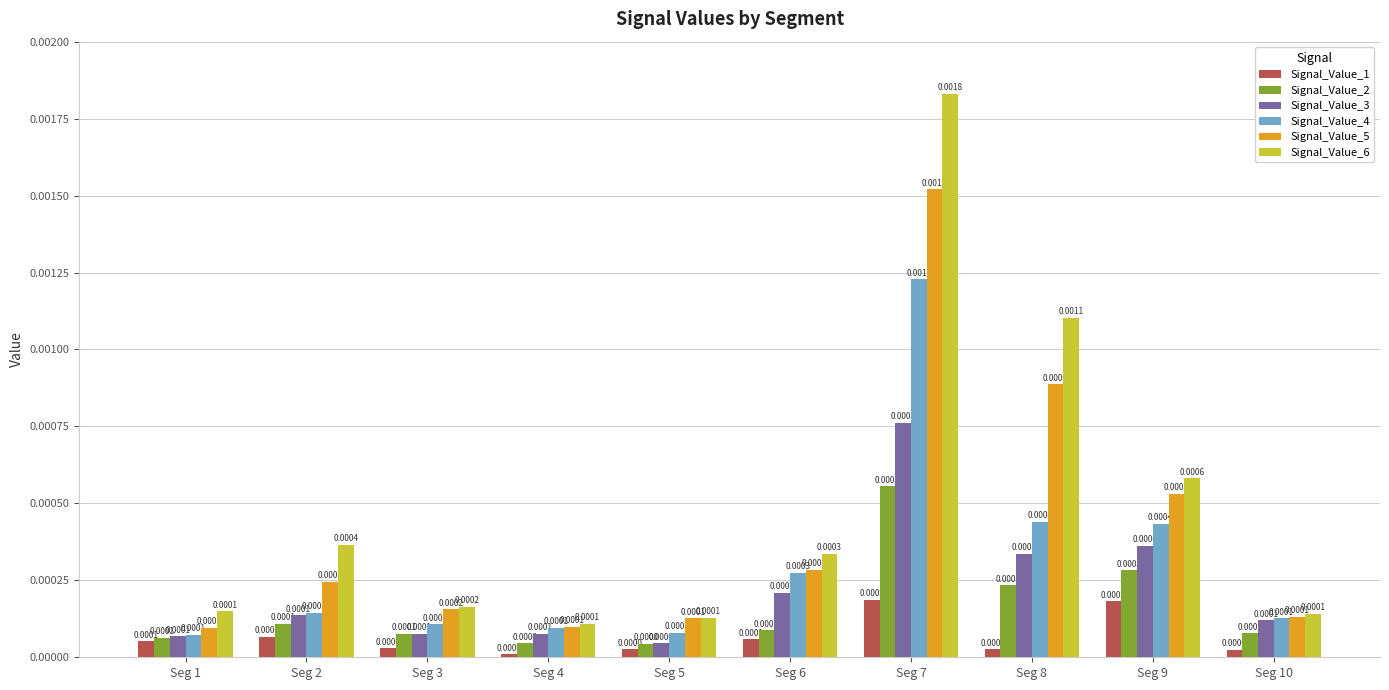

At how many categories does at least one series exceed 0?

10